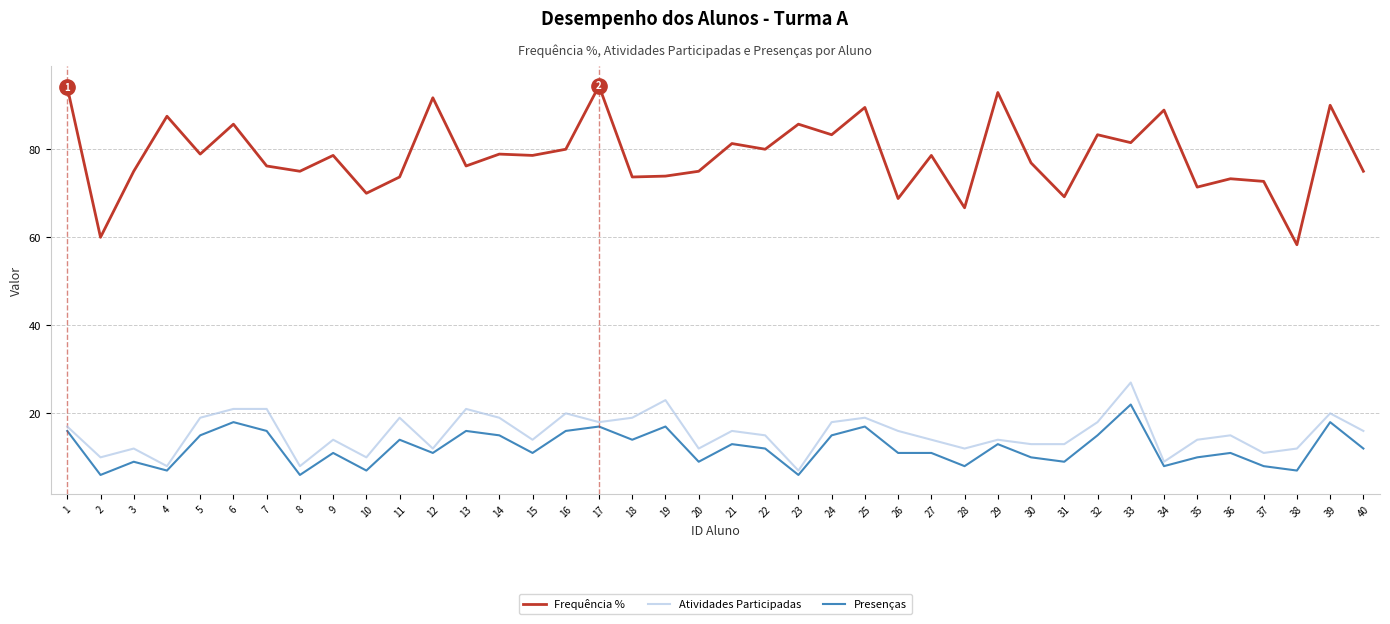

Rank the series by their maximum value, from highest to lowest.

Frequência %, Atividades Participadas, Presenças